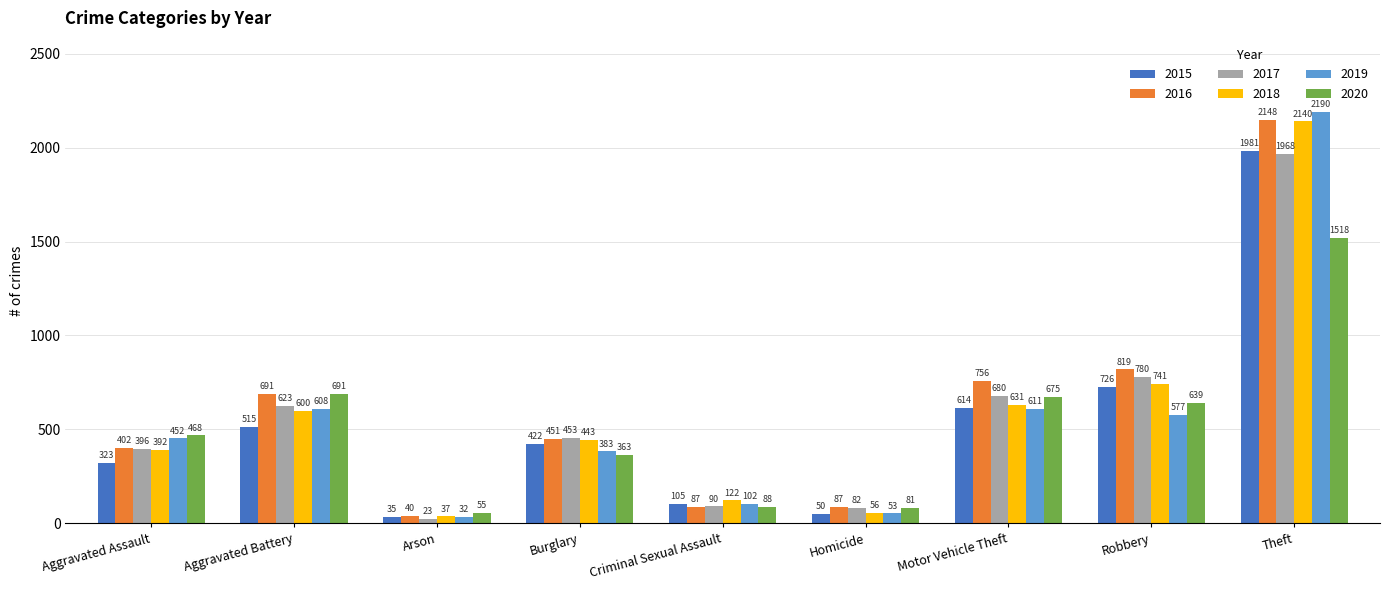

What is the average value of the 2019 series?

556